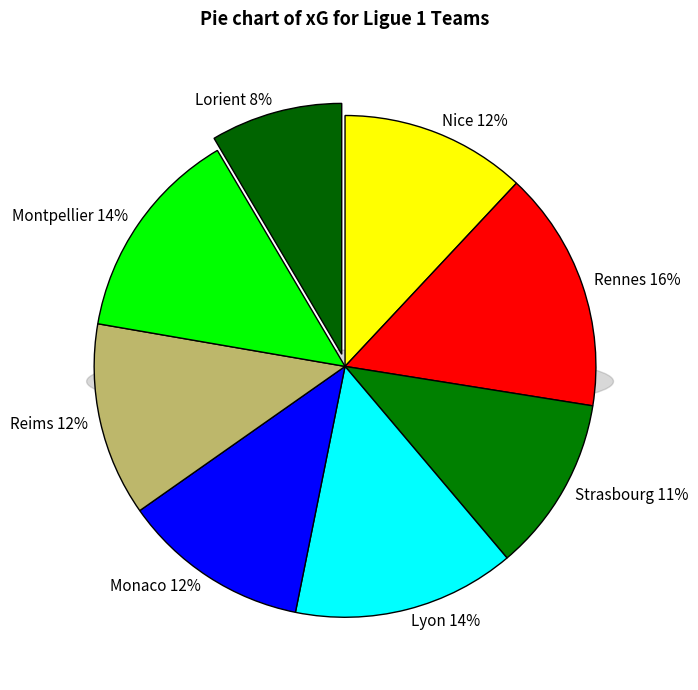

Rank the categories by value from lowest to highest.

Lorient, Strasbourg, Nice, Monaco, Reims, Montpellier, Lyon, Rennes